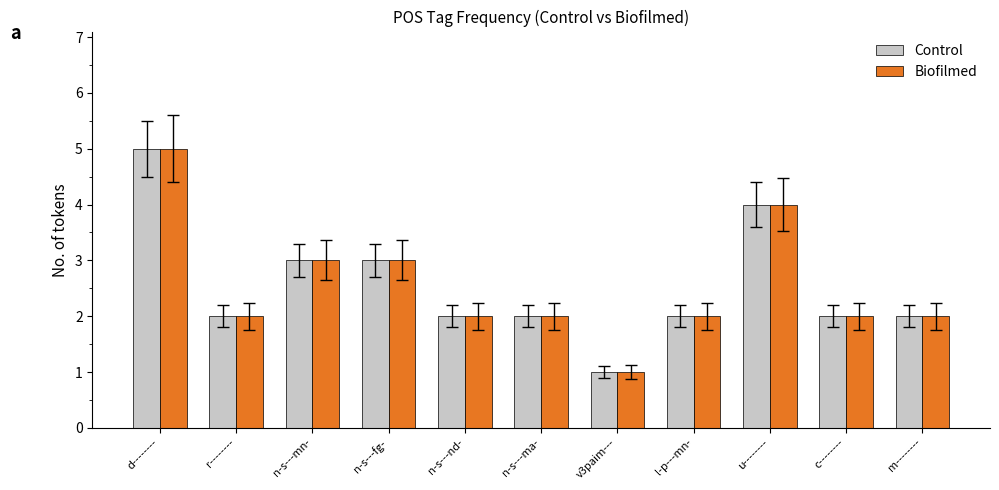

How many categories are shown in the chart?

11